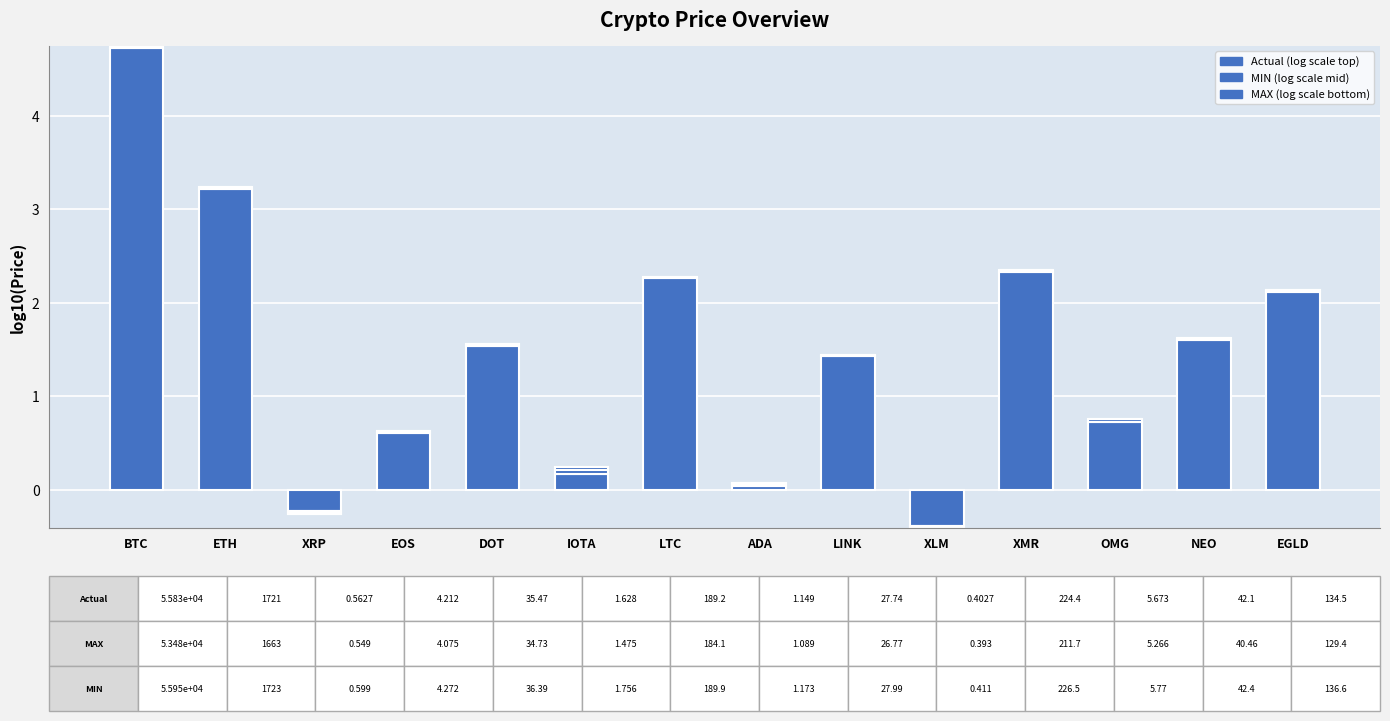

Count the number of categories in the chart.

14